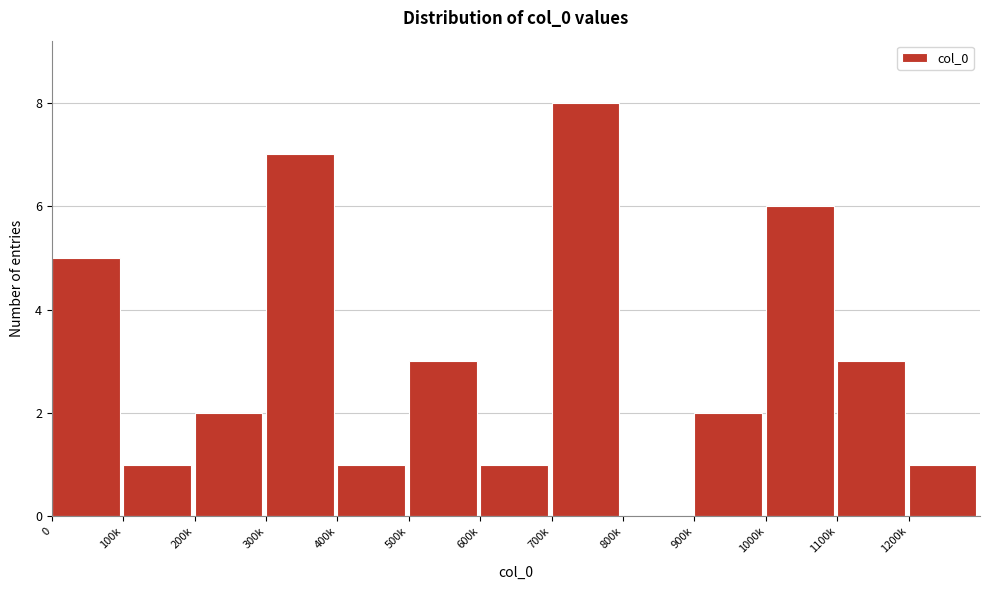

Reading left to right, list all the values displayed in this chart.

0=5	100k=1	200k=2	300k=7	400k=1	500k=3	600k=1	700k=8	800k=0	900k=2	1000k=6	1100k=3	1200k=1